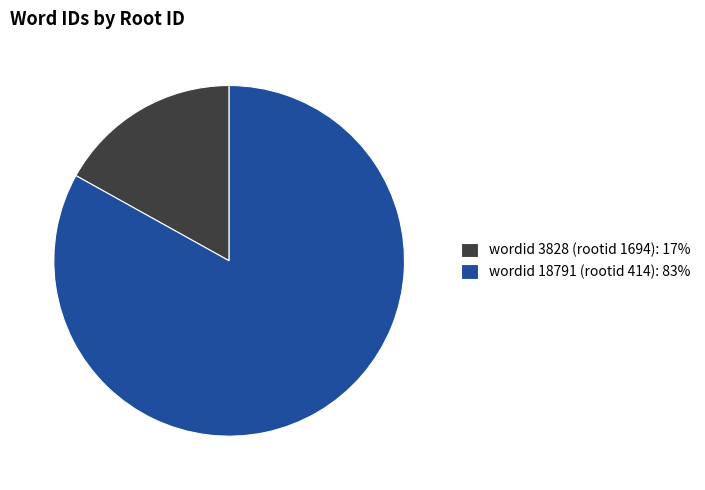

Which slice is the largest?

wordid 18791 (rootid 414): 83%